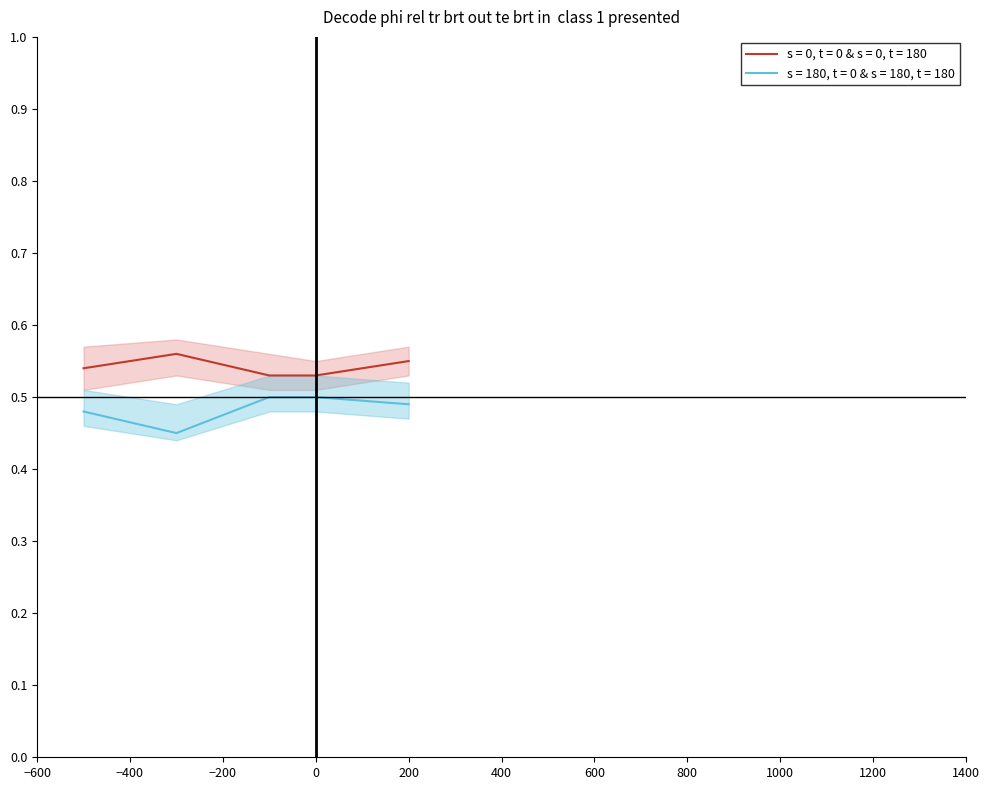

True or false: s = 0, t = 0 & s = 0, t = 180 and s = 180, t = 0 & s = 180, t = 180 intersect in this chart.

False